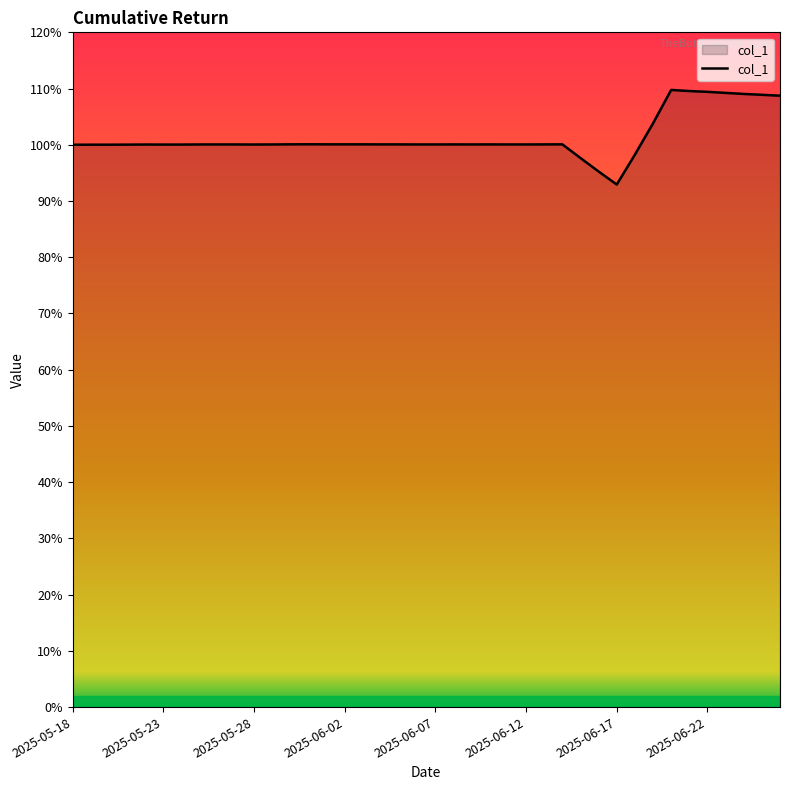

What is the maximum value shown in the chart?

1.1